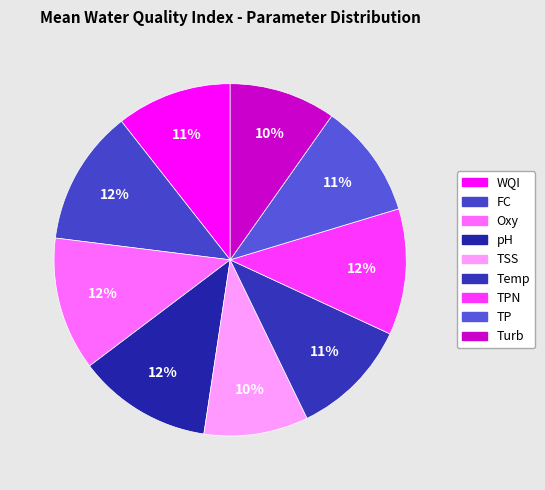

Count the number of slices in the pie.

9